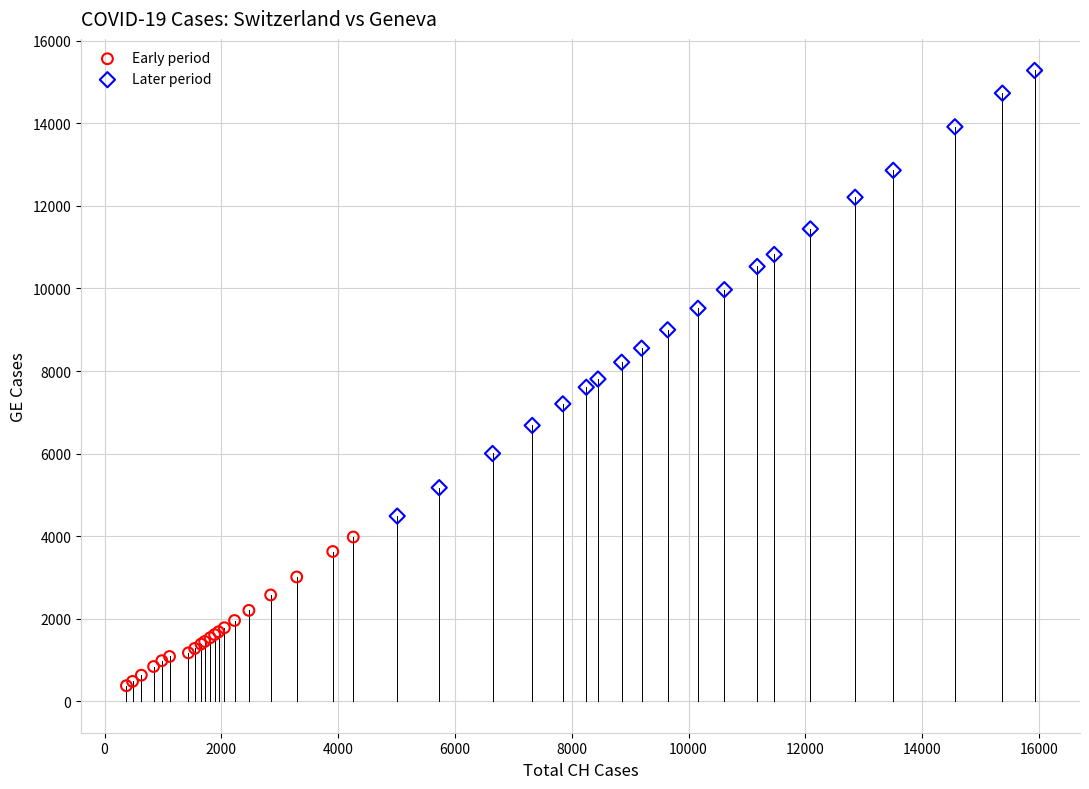

Which series reaches the minimum Y coordinate?

Early period